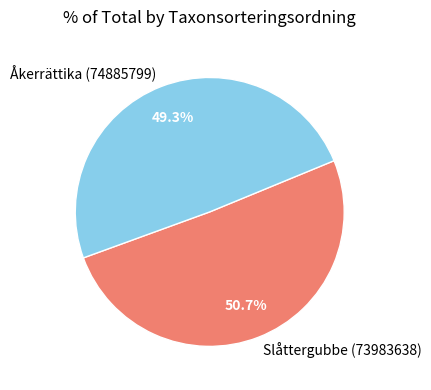

To the nearest percent, what is the difference between the largest and smallest slice percentages?

1%